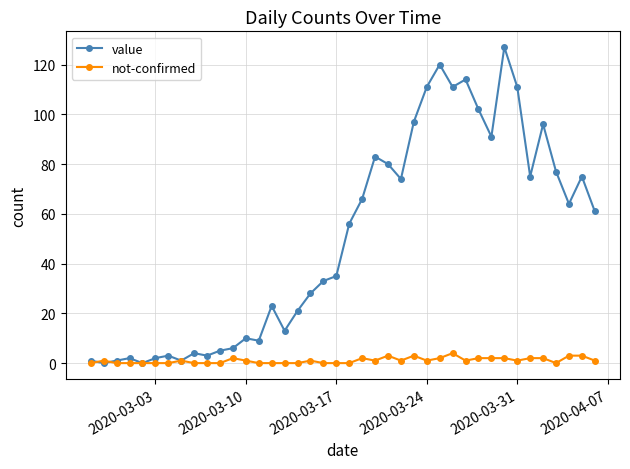

Which series ends up on top after the final intersection of value and not-confirmed?

value